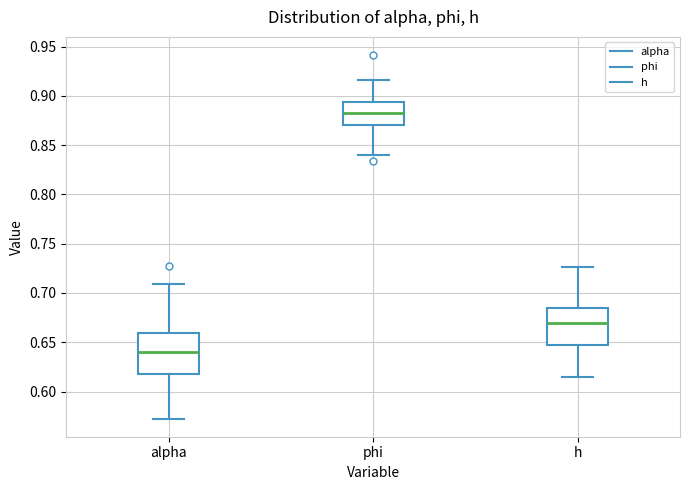

Reading left to right, read every box against the y-axis: the position of its median line, the range the box covers, and the ends of its whiskers. The values are not printed on the chart, so give them approximately, as read against the axis.

alpha: median 0.640, box 0.620 to 0.660, whiskers 0.575 to 0.710
phi: median 0.880, box 0.870 to 0.895, whiskers 0.840 to 0.915
h: median 0.670, box 0.645 to 0.685, whiskers 0.615 to 0.725